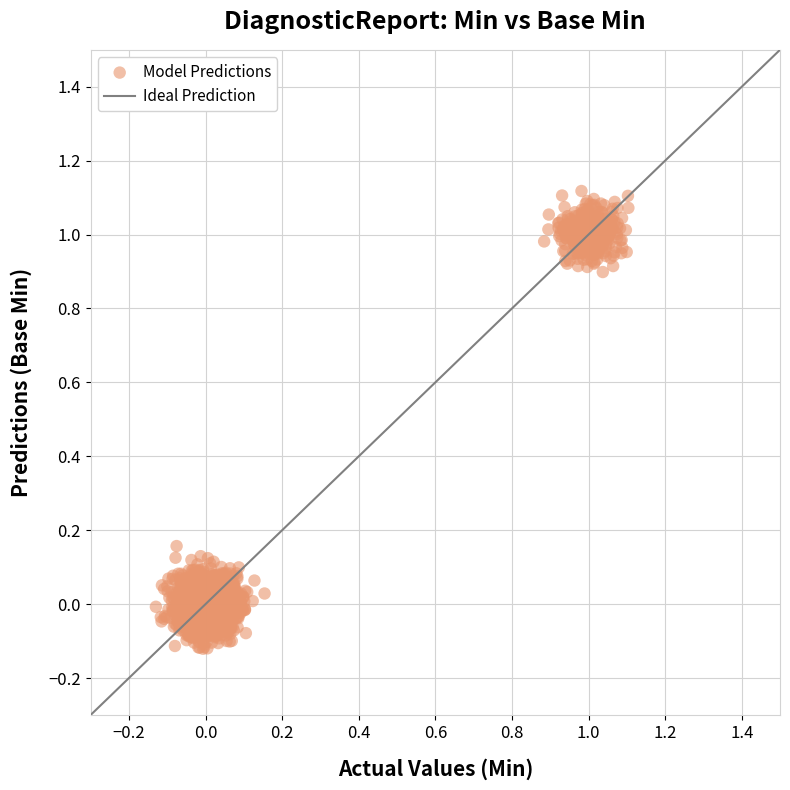

What is the range of Y values (max minus min)?

1.2